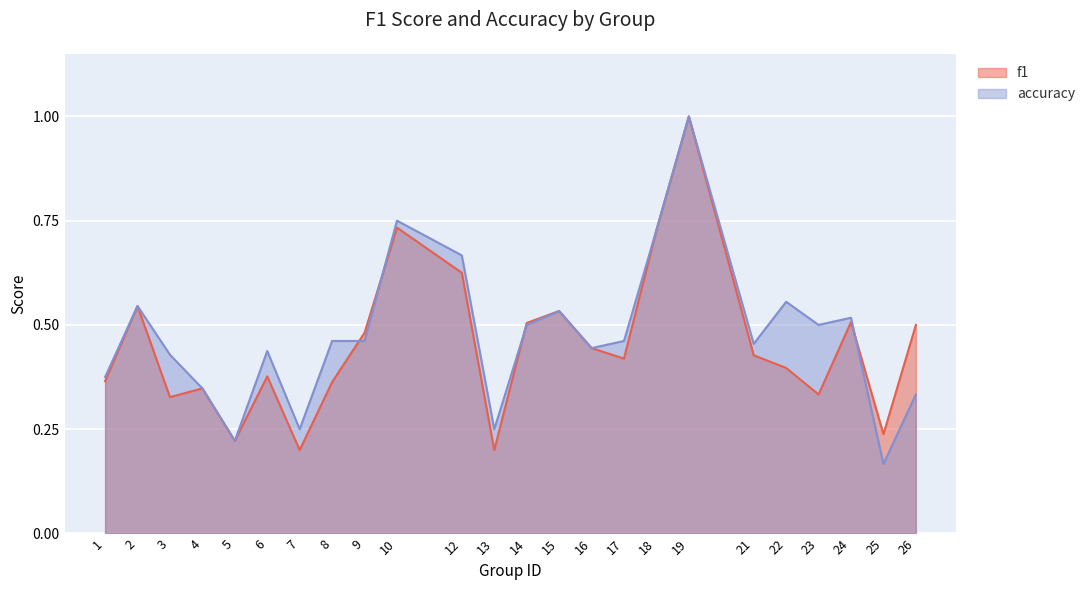

At which category is the sum across all series the highest?

19